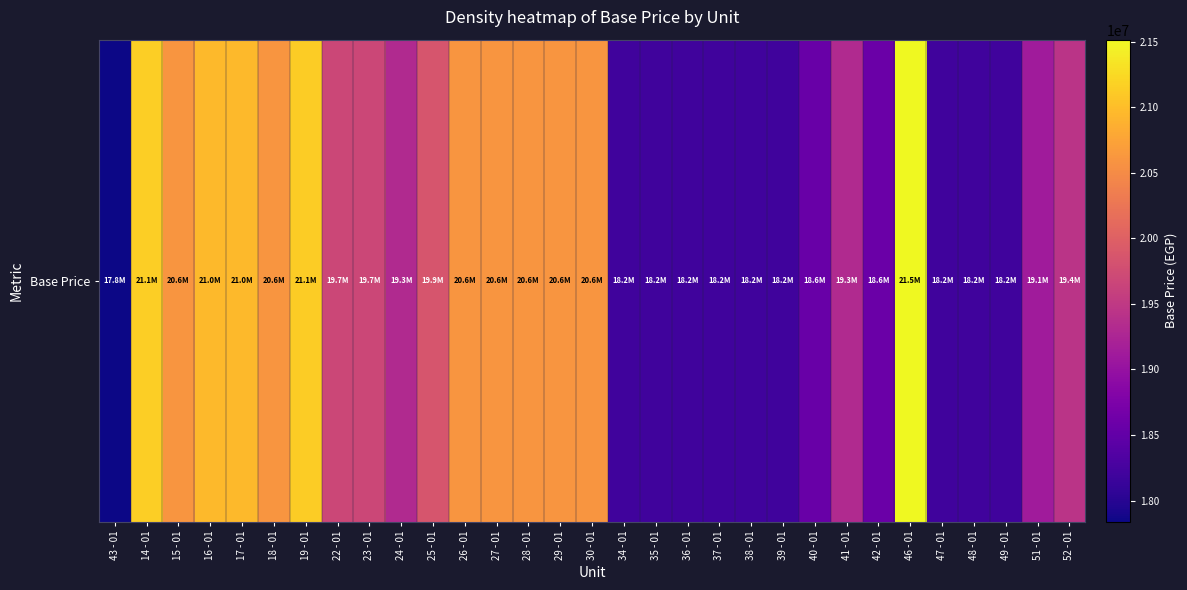

The value at 22 - 01 is 19677158.4. True or false?

True